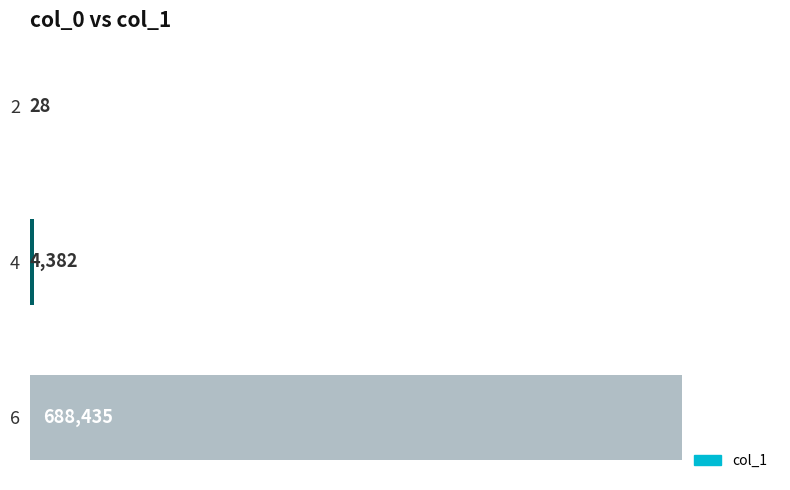

True or false: the data shows 4382 at 4.

True